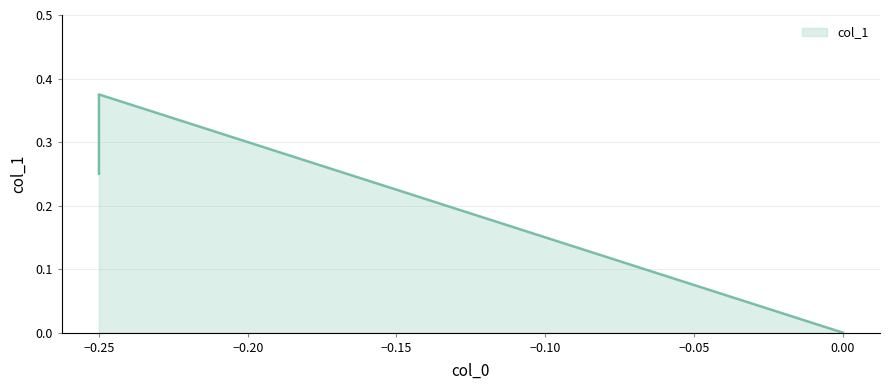

How many positive values are there?

2